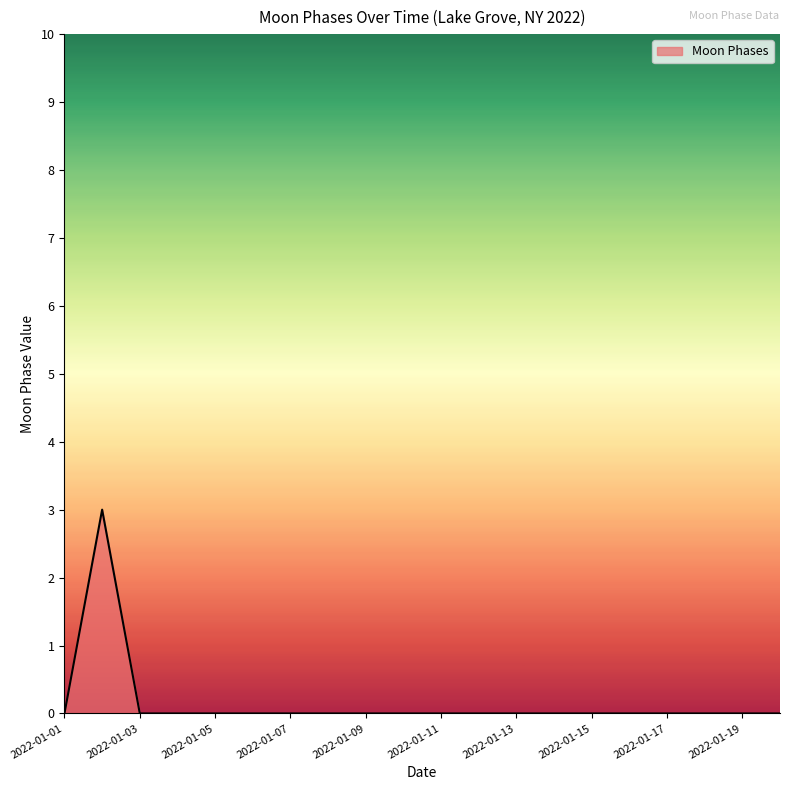

How many values are between 0 and 1?

19